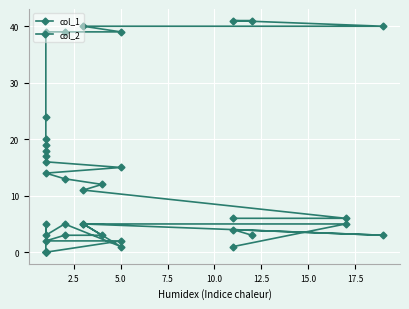

True or false: col_2 and col_1 cross at least once.

False